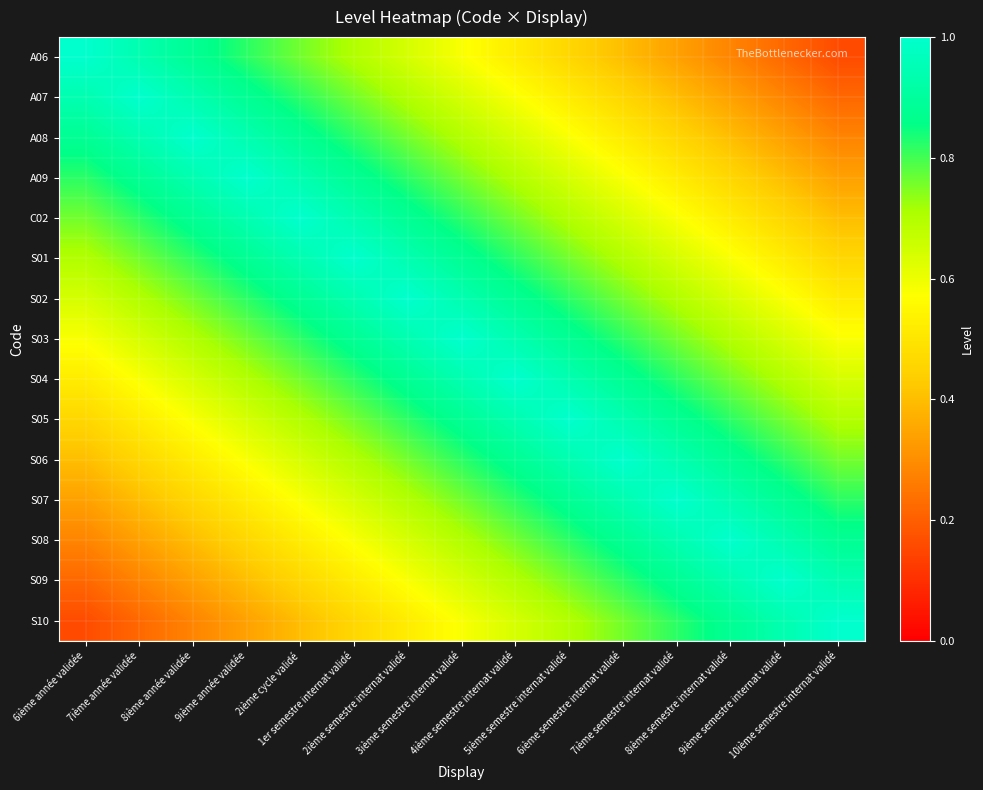

Count the number of data series in this chart.

15